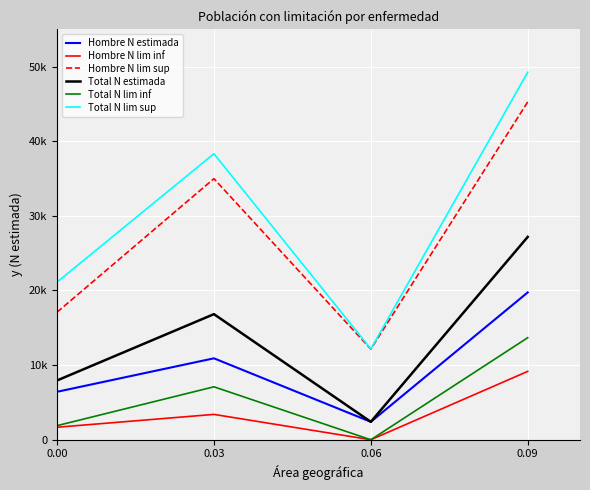

Is this an area chart (filled region under the line)?

No